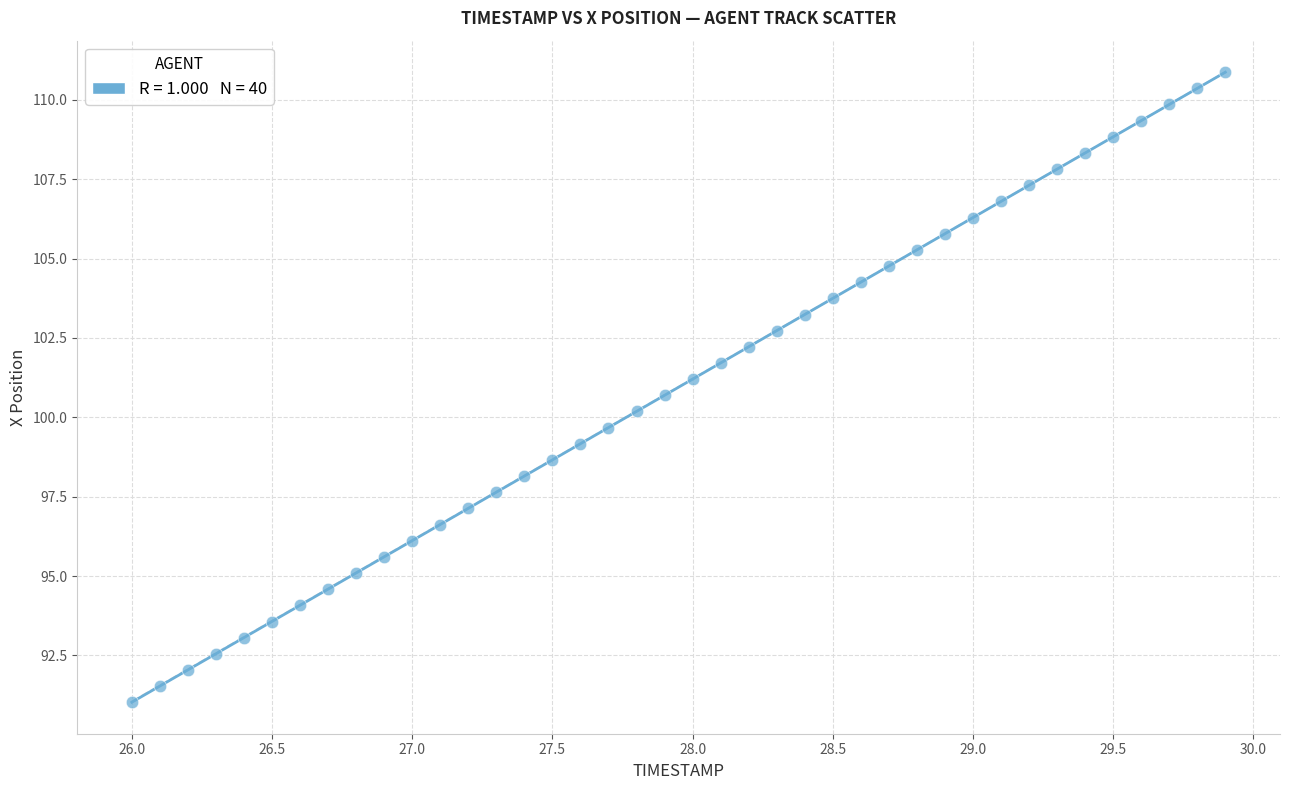

What is the range of X values (max minus min)?

3.9